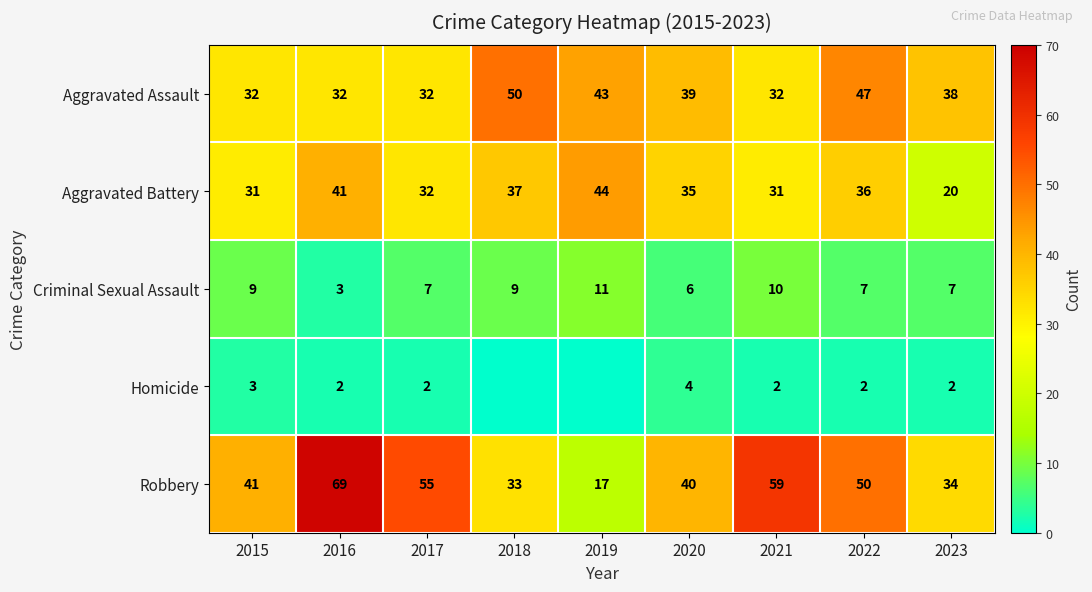

What is the difference between the highest and lowest values at 2022?

48